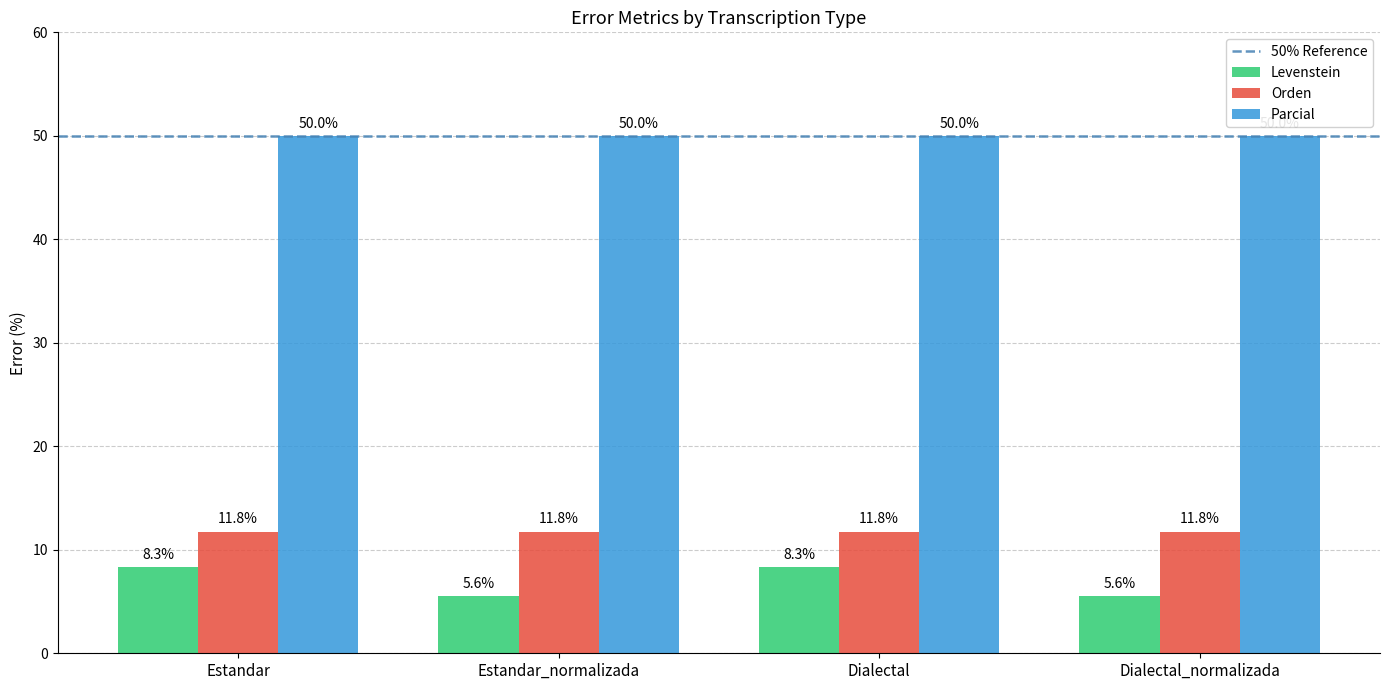

Between Estandar and Dialectal_normalizada, which series saw the biggest shift?

Levenstein